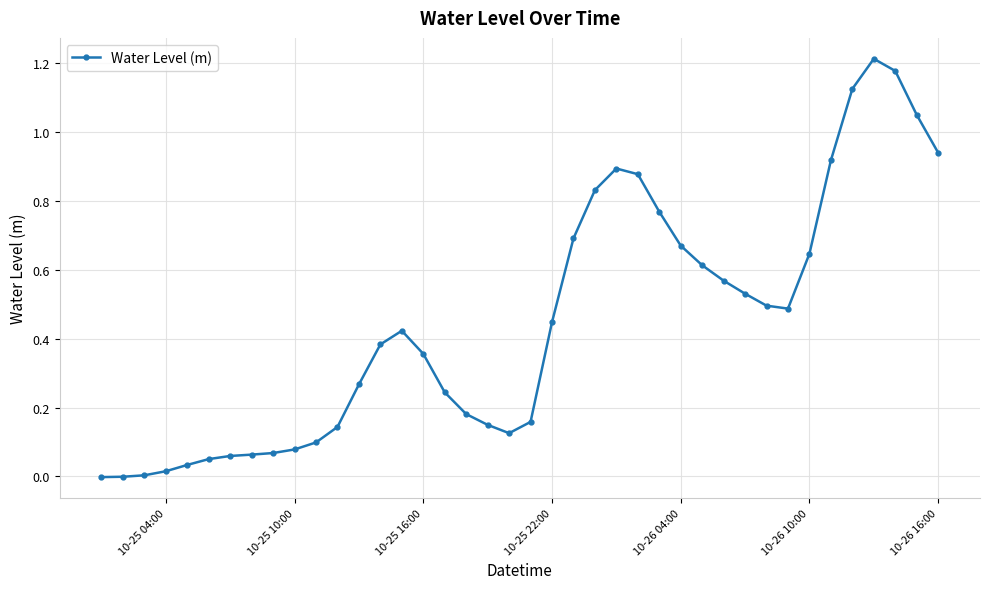

What is the sum of all values?

17.8